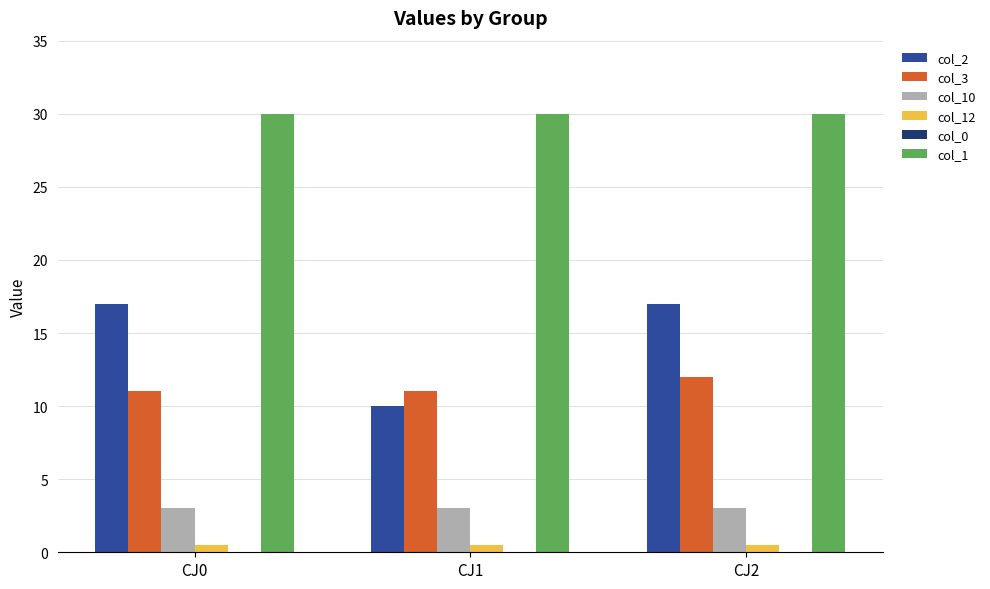

What is the average value of the col_10 series?

3.0